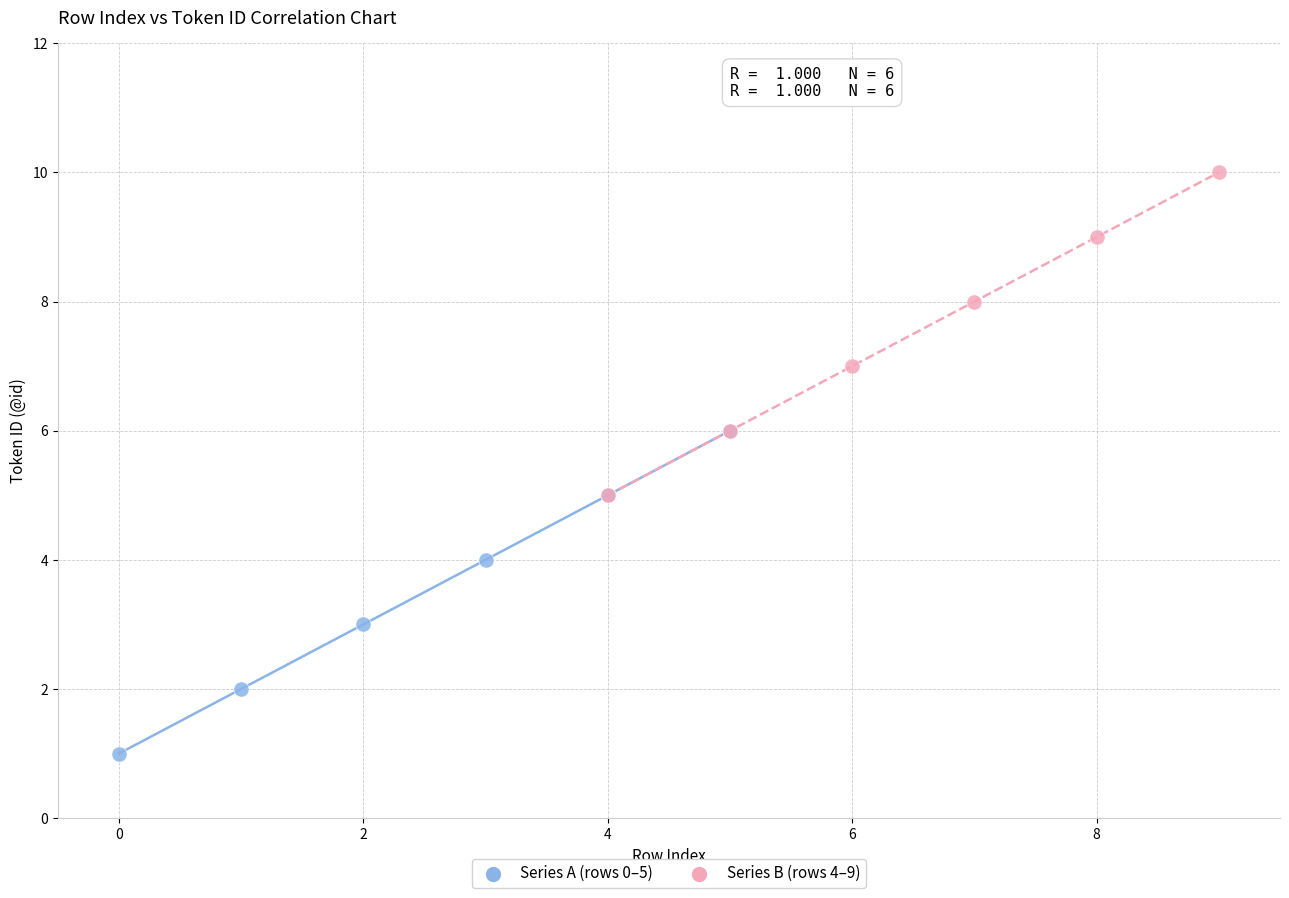

Which series reaches the maximum Y coordinate?

Series B (rows 4–9)